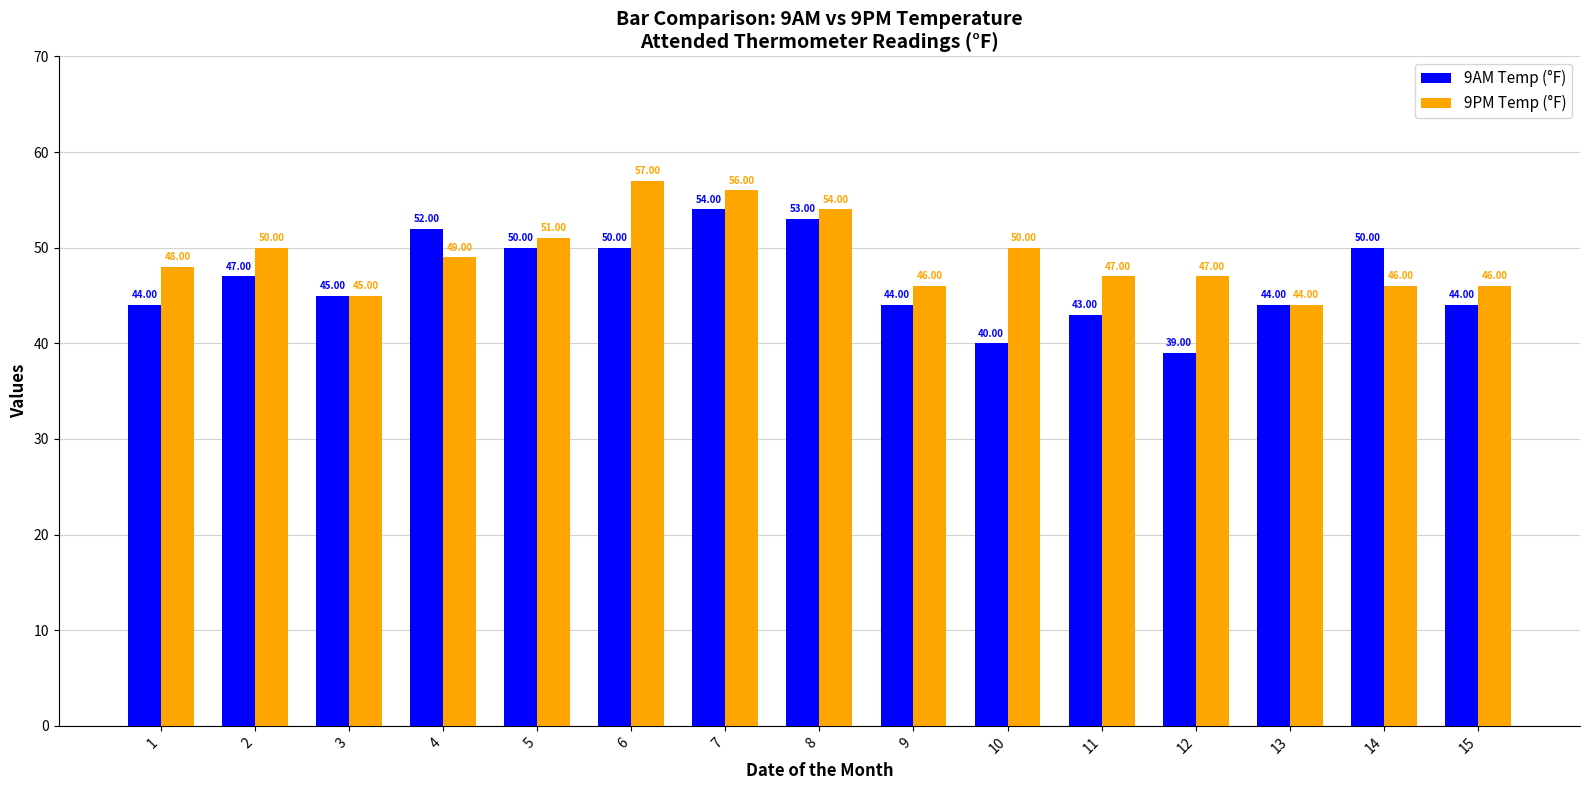

How many values in the 9AM Temp (°F) series are below 45?

7